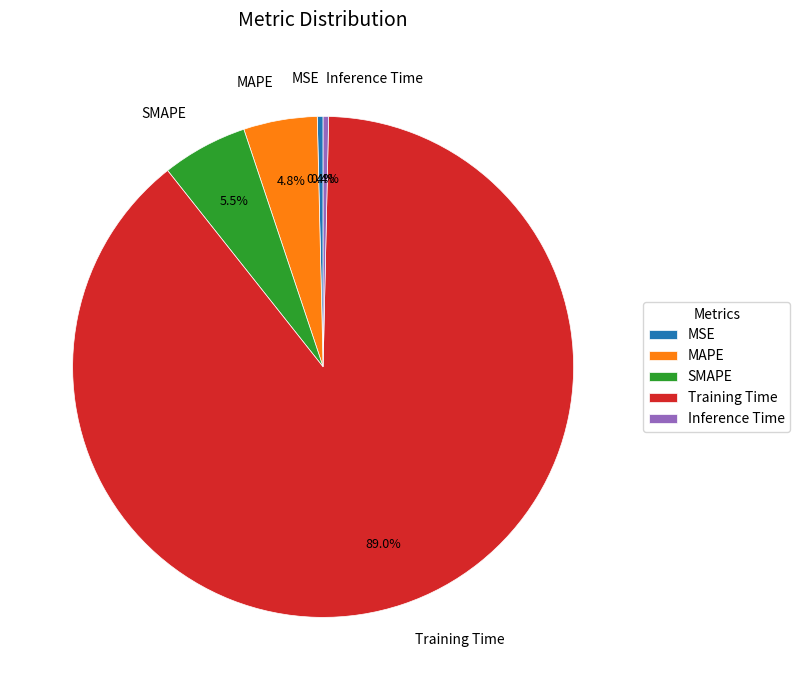

To the nearest percent, what portion does MAPE represent?

5%